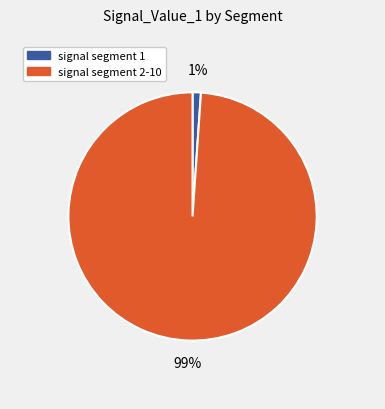

To the nearest percent, what is the difference between the largest and smallest slice percentages?

98%